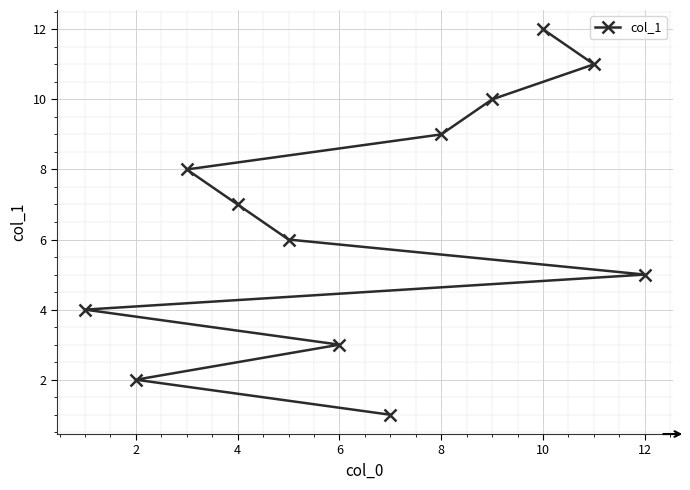

How many lines are shown in the chart?

1